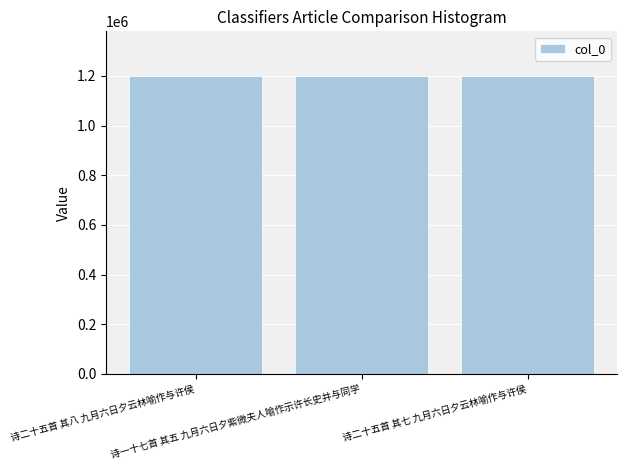

The value at 诗二十五首 其七 九月六日夕云林喻作与许侯 is 664482. True or false?

False